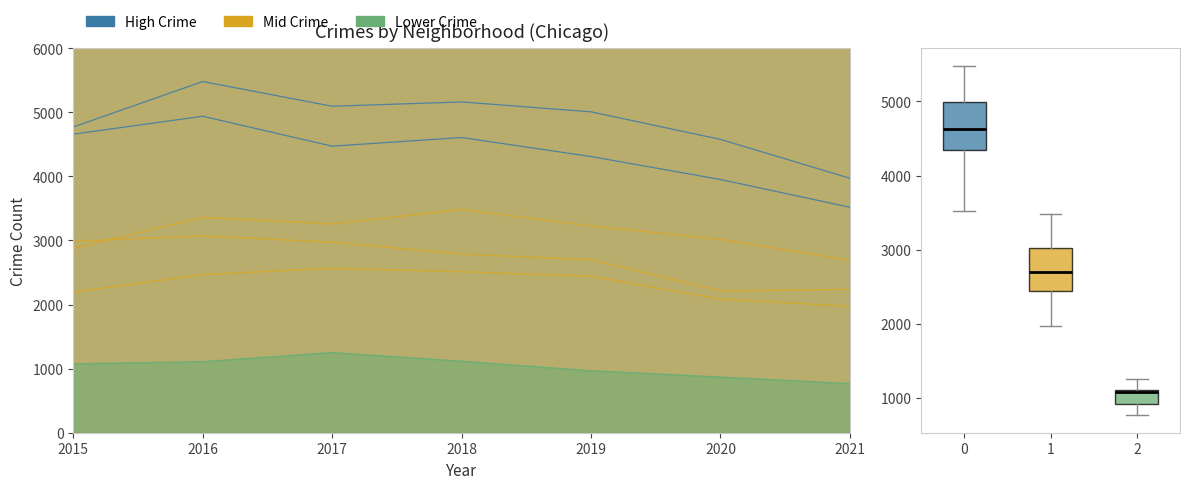

What is the spread (max minus min) of values at 2016?

4371